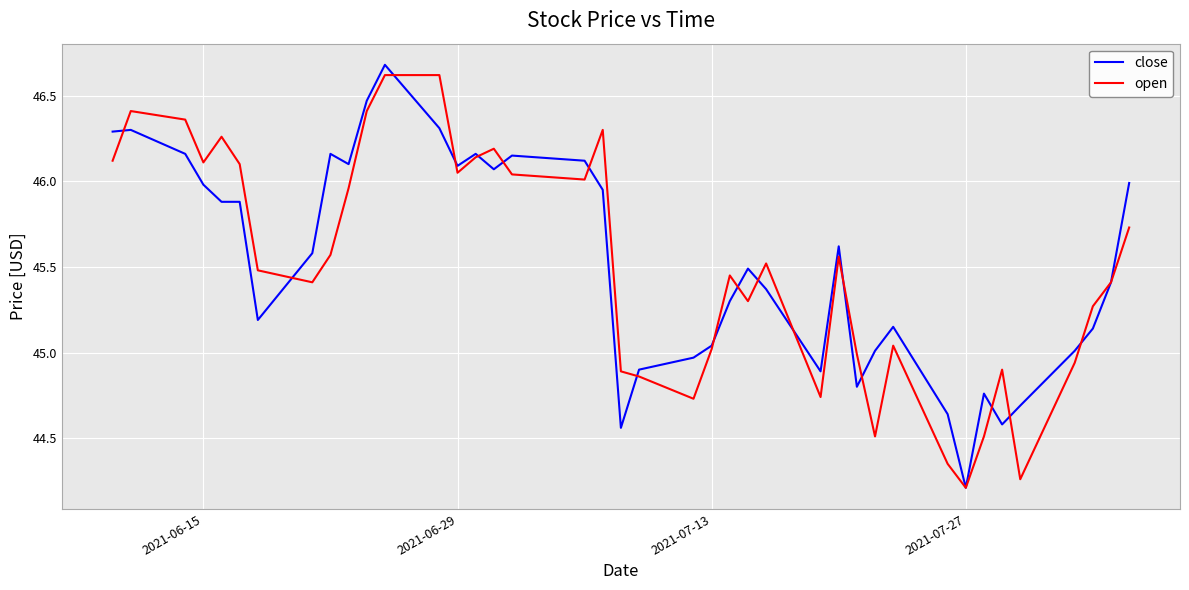

What is the difference between the maximum and minimum values in the open series?

2.4